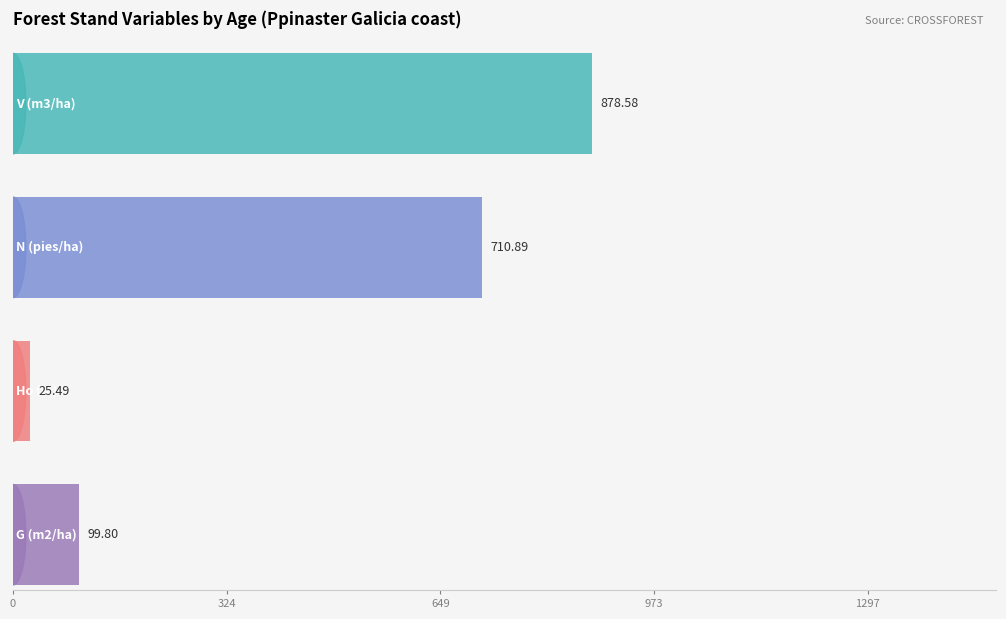

Does the chart contain stacked bars?

No